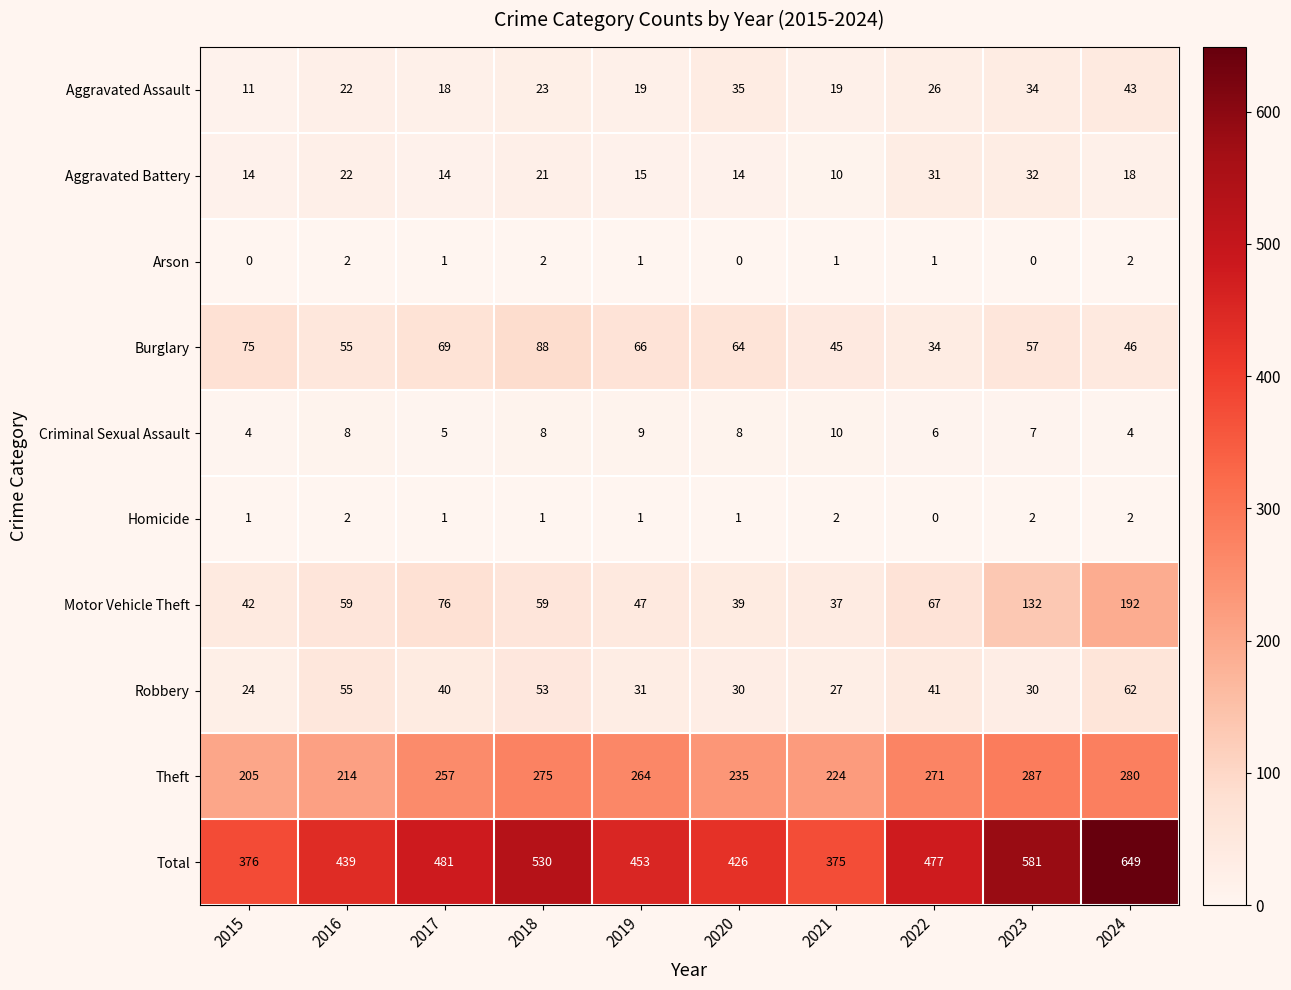

Rank the categories by Theft value from highest to lowest.

2023, 2024, 2018, 2022, 2019, 2017, 2020, 2021, 2016, 2015